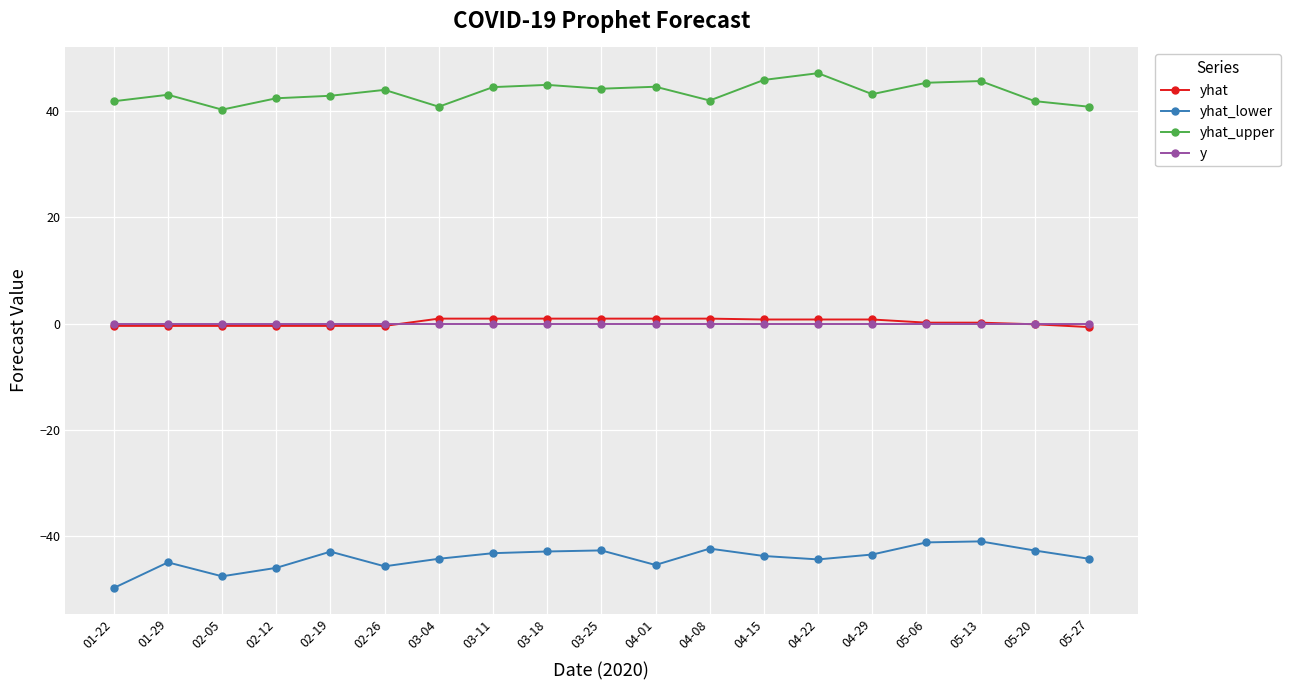

At which category does yhat_upper reach its first local peak?

01-29